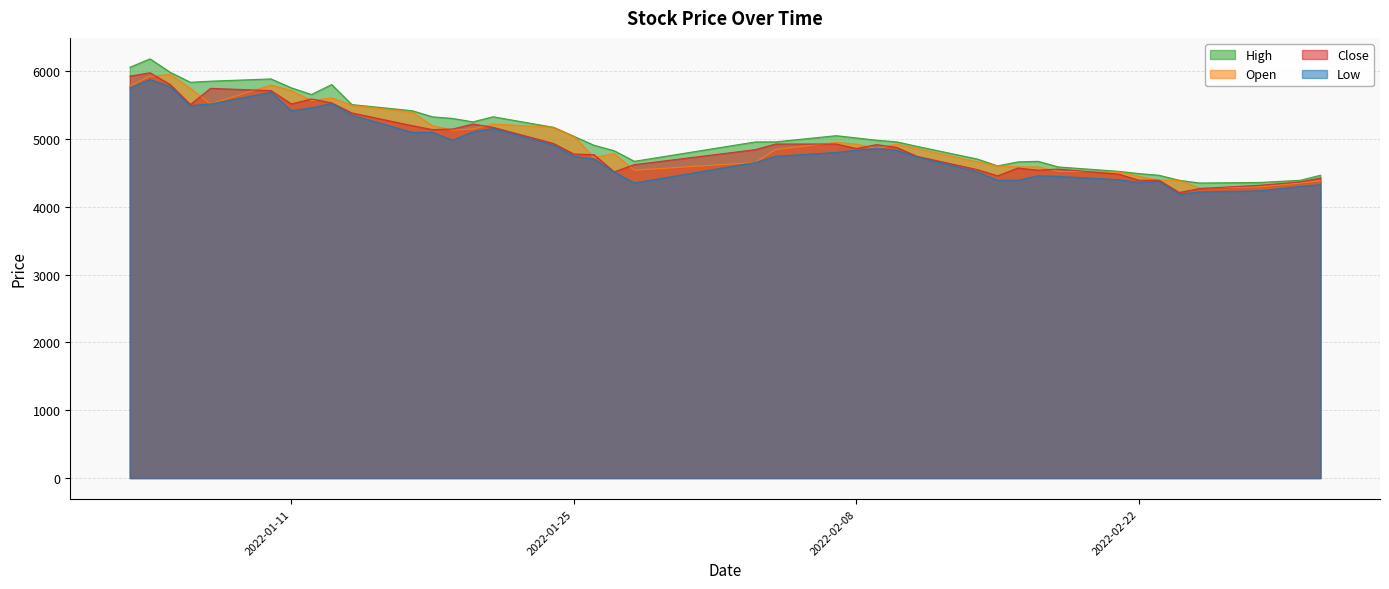

Where is the first local maximum for Open?

2022-01-05